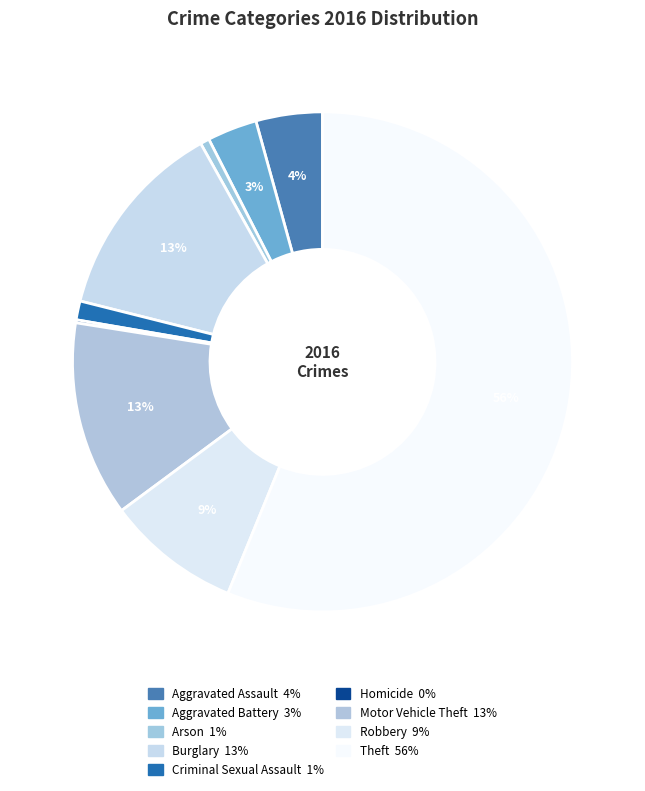

Which slice is the largest?

Theft